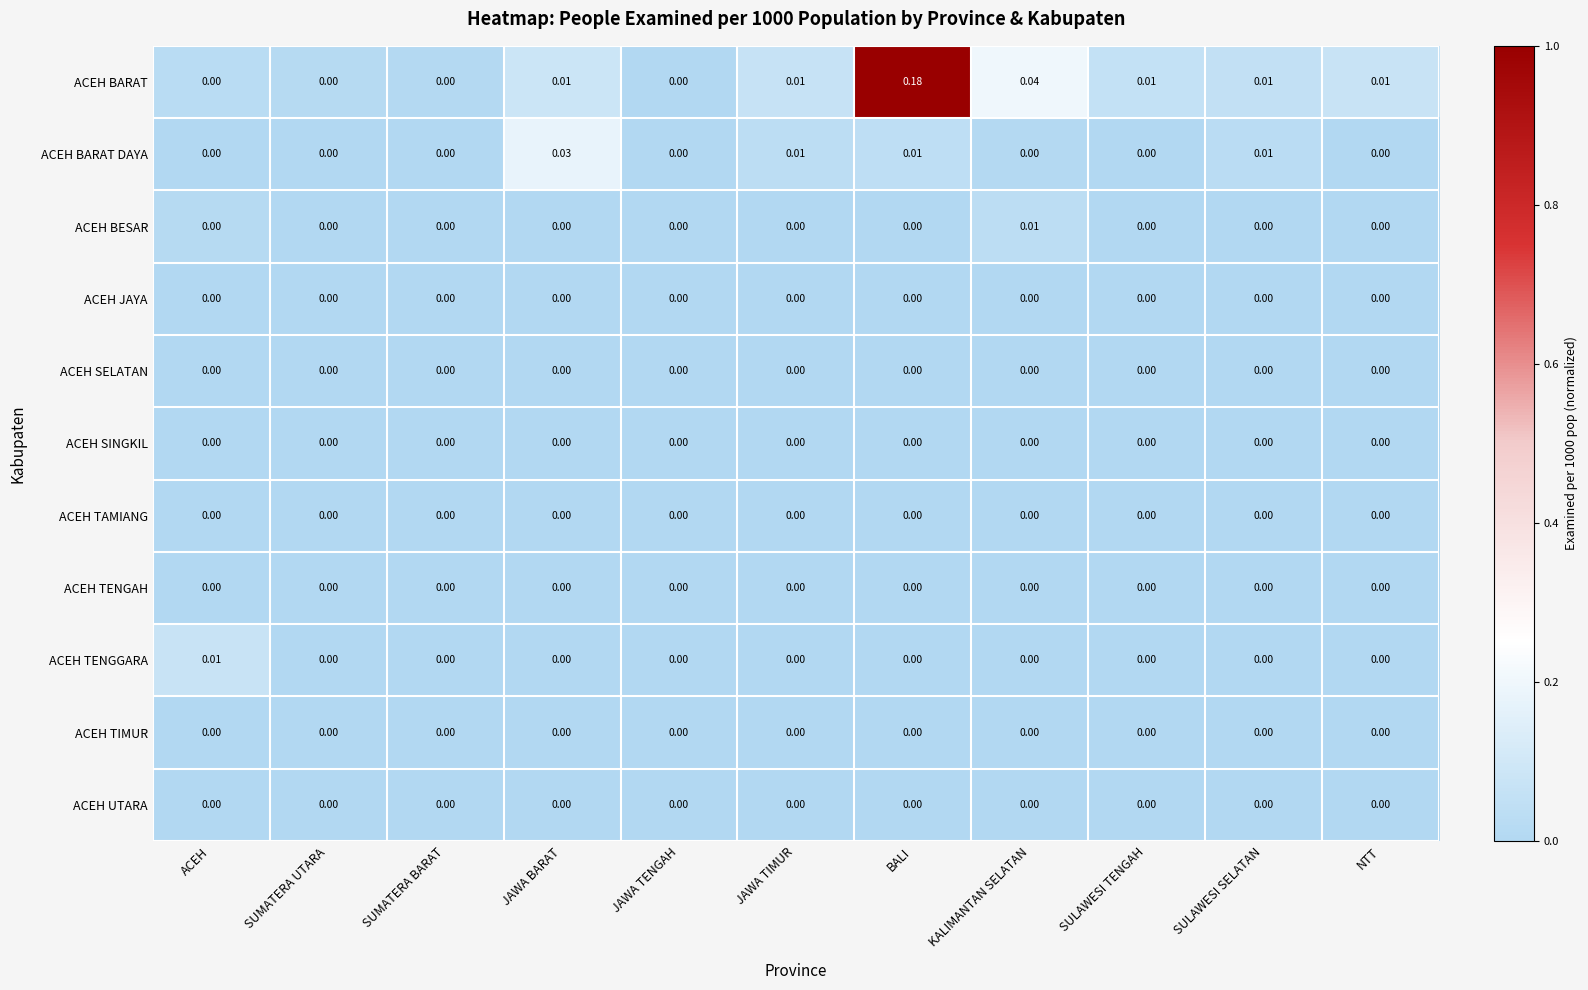

At which category is the sum across all series the highest?

BALI